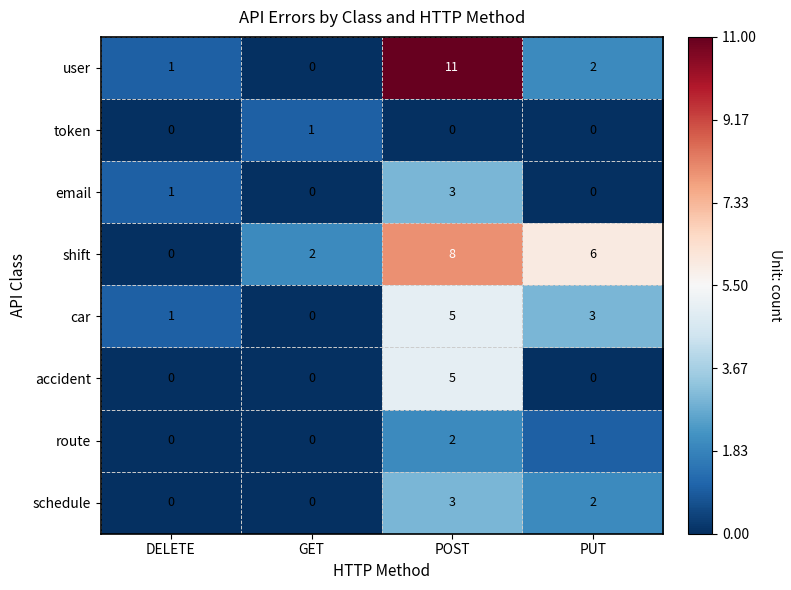

At which label does route first exceed 1?

POST